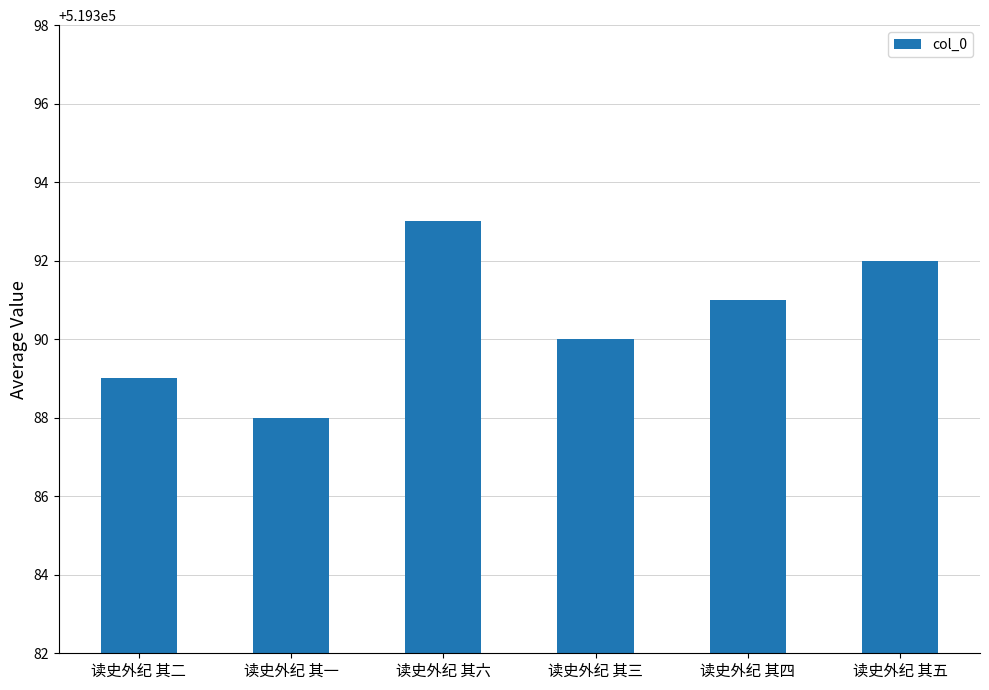

What is the label of the 1st bar from the left?

读史外纪 其二